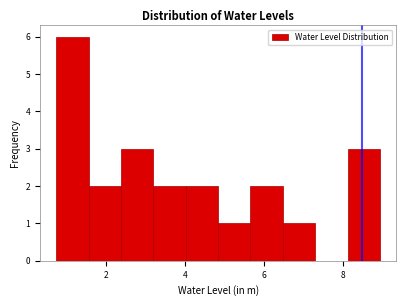

Over which range of the x-axis is the bar tallest?

0.8 to 1.6